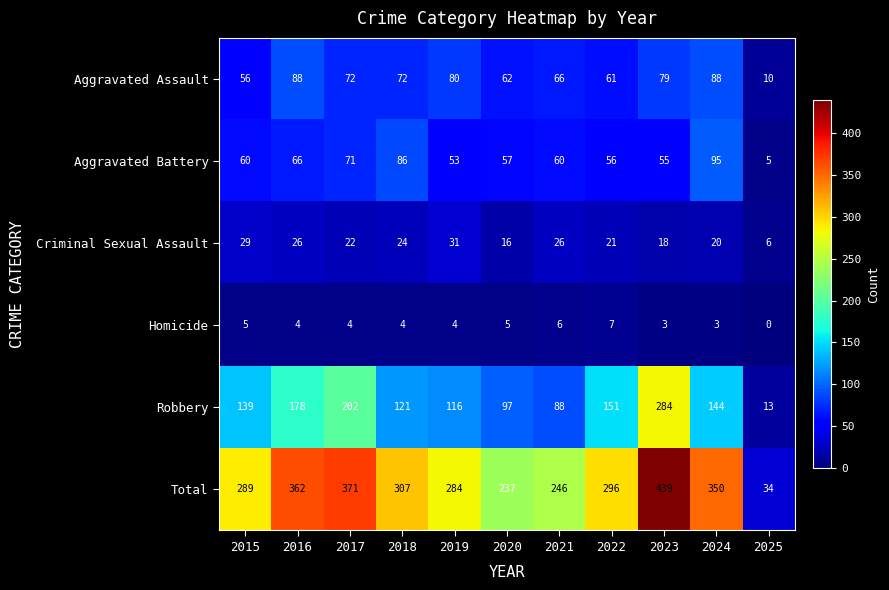

Which series changed the most between 2015 and 2018?

Aggravated Battery